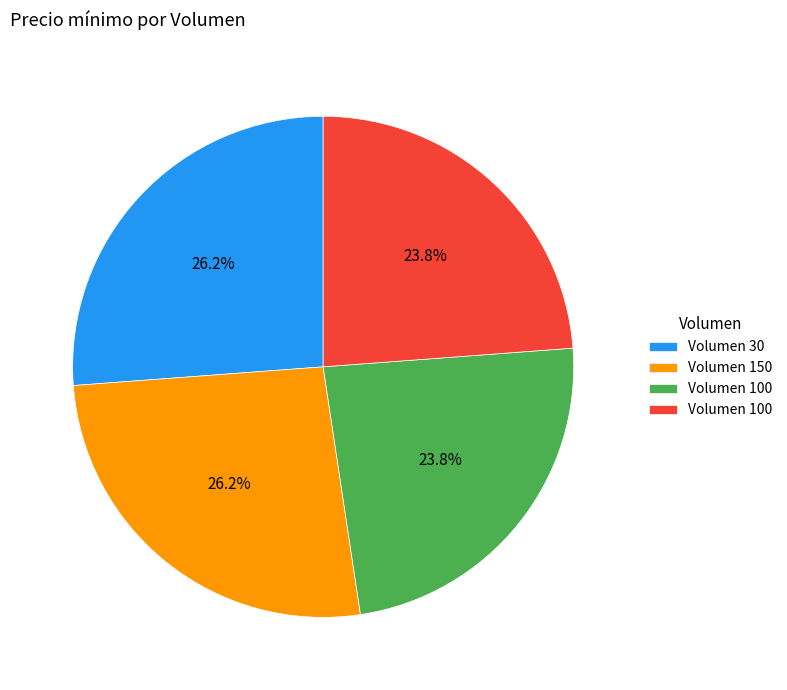

To the nearest percent, what is the difference between the largest and smallest slice percentages?

2%